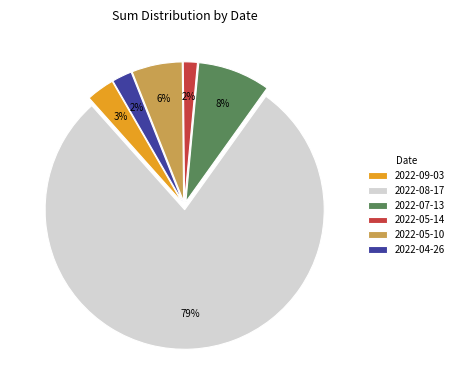

The 2022-04-26 slice represents 2% of the pie. True or false?

True